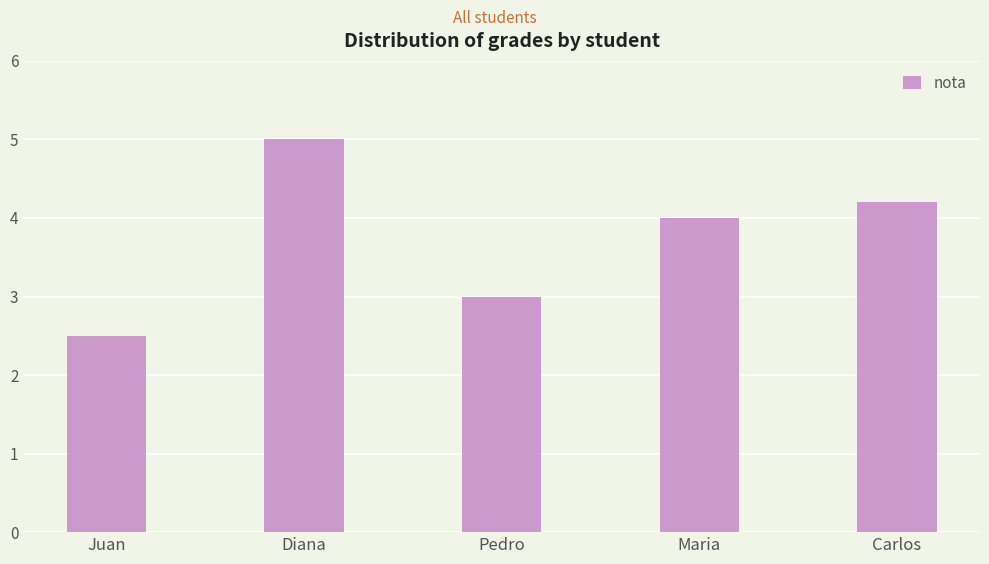

What is the average value?

3.7